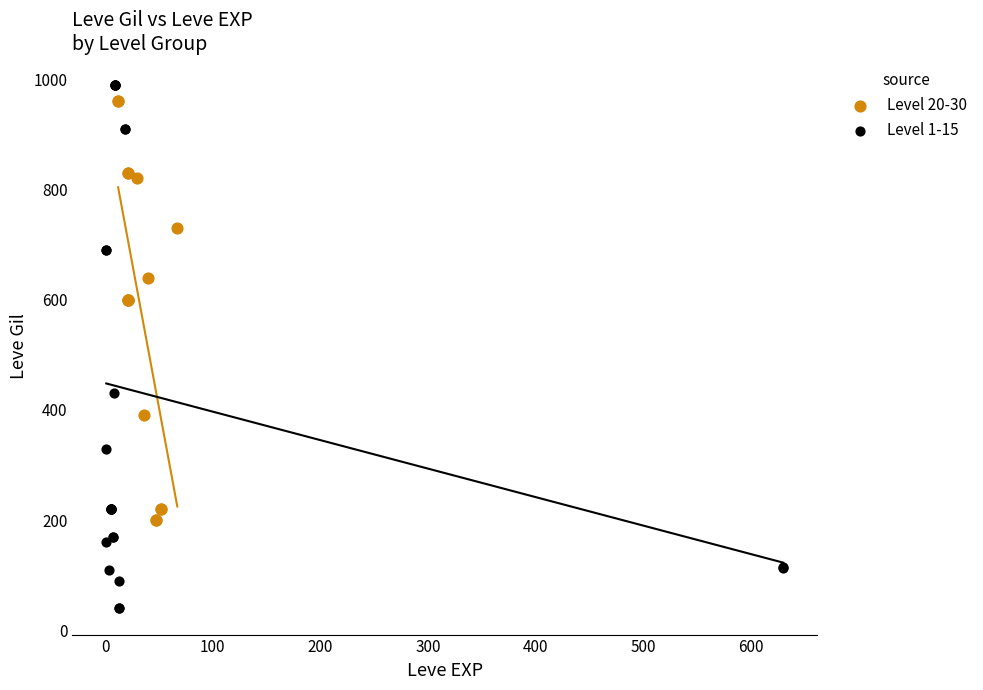

Which series contains the lowest Y value?

Level 1-15